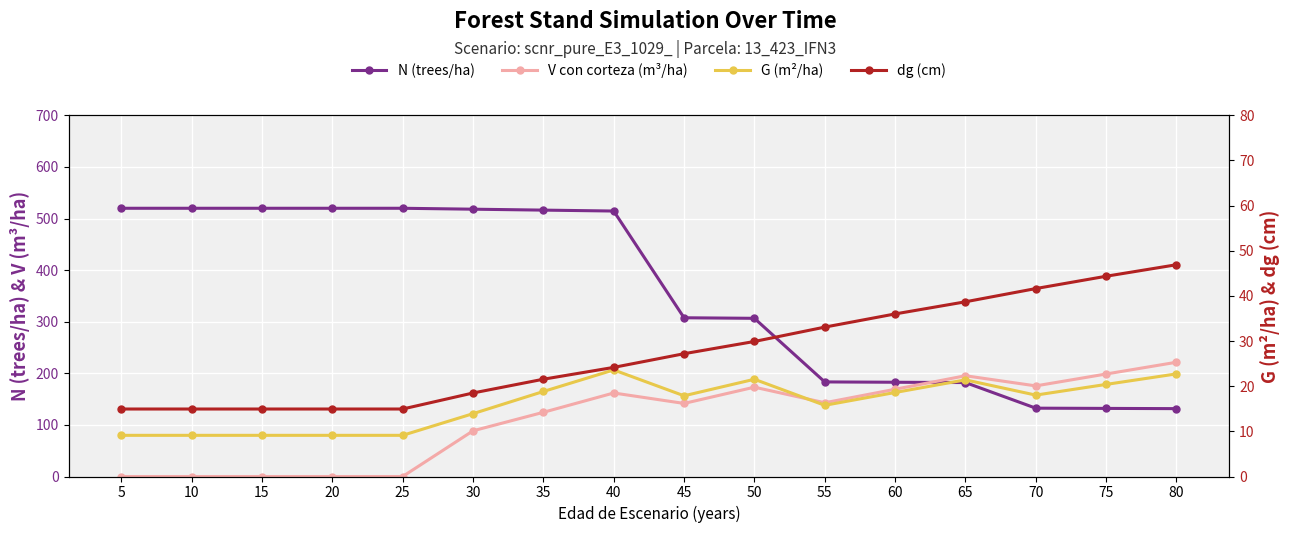

True or false: dg (cm) and G (m²/ha) intersect in this chart.

False